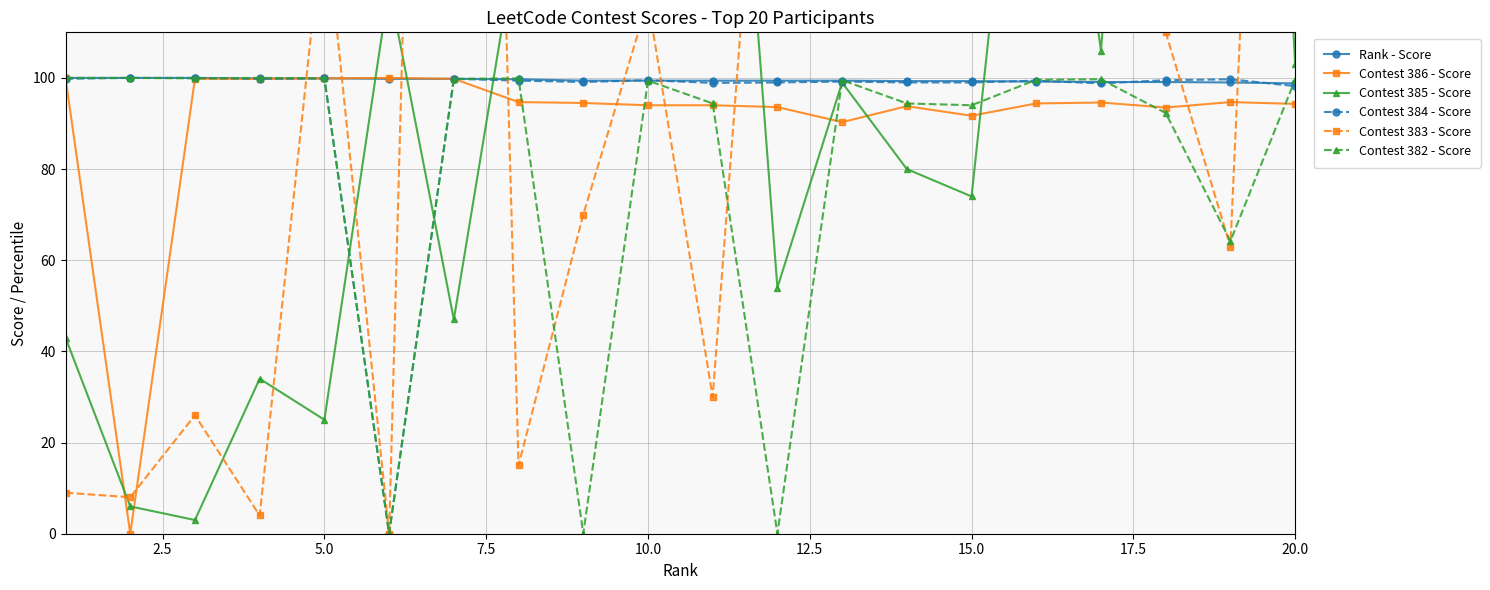

What is the highest value of the Rank - Score series?

100.0